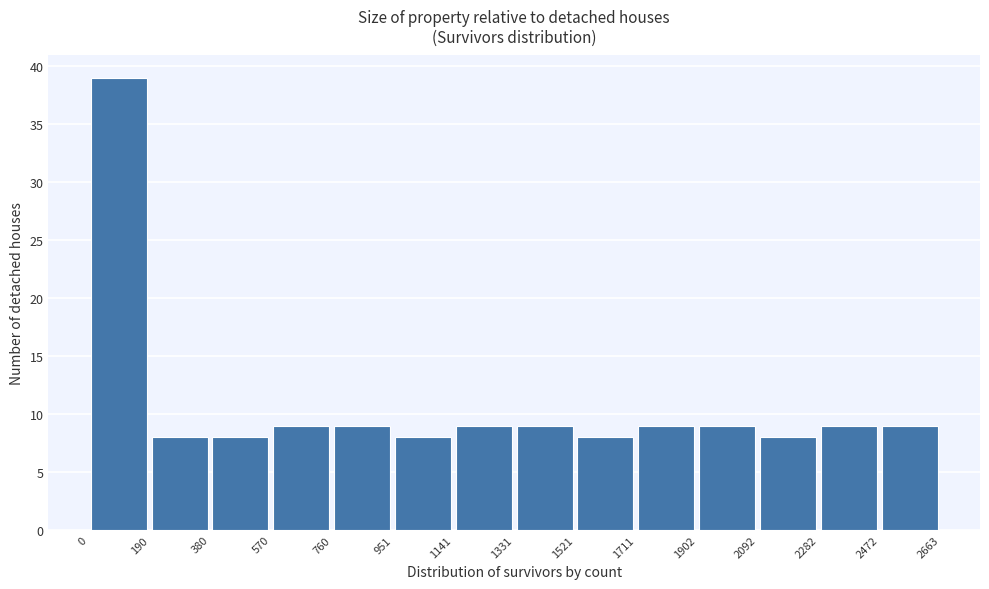

Reading left to right, list every bar in this chart as the range it spans on the x-axis followed by its height. The values are not printed on the chart, so give them approximately, as read against the axis.

0 to 190: 39
190 to 380: 8
380 to 570: 8
570 to 760: 9
760 to 951: 9
951 to 1141: 8
1141 to 1331: 9
1331 to 1521: 9
1521 to 1711: 8
1711 to 1902: 9
1902 to 2092: 9
2092 to 2282: 8
2282 to 2472: 9
2472 to 2663: 9